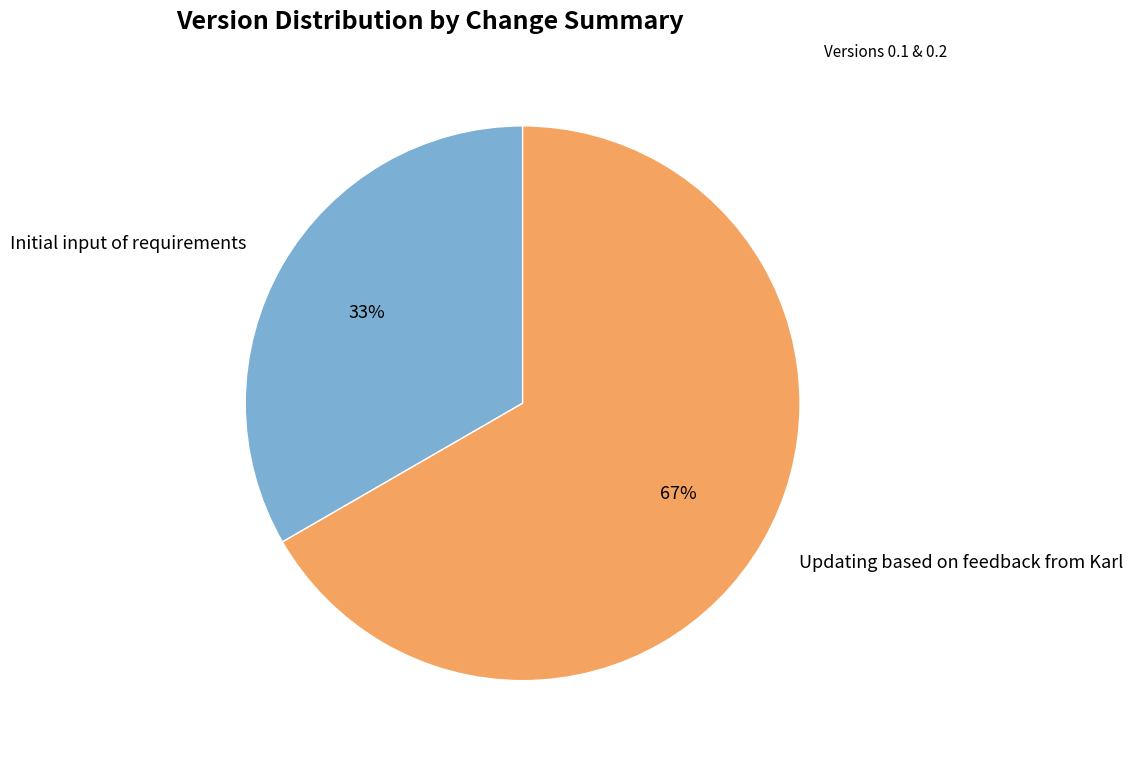

Count the number of slices in the pie.

2